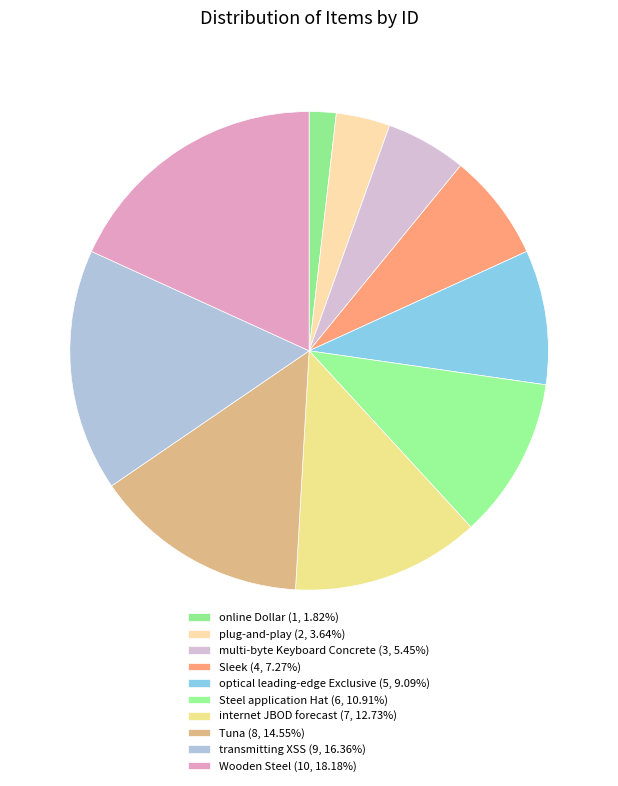

To the nearest percent, what portion does Sleek represent?

7%